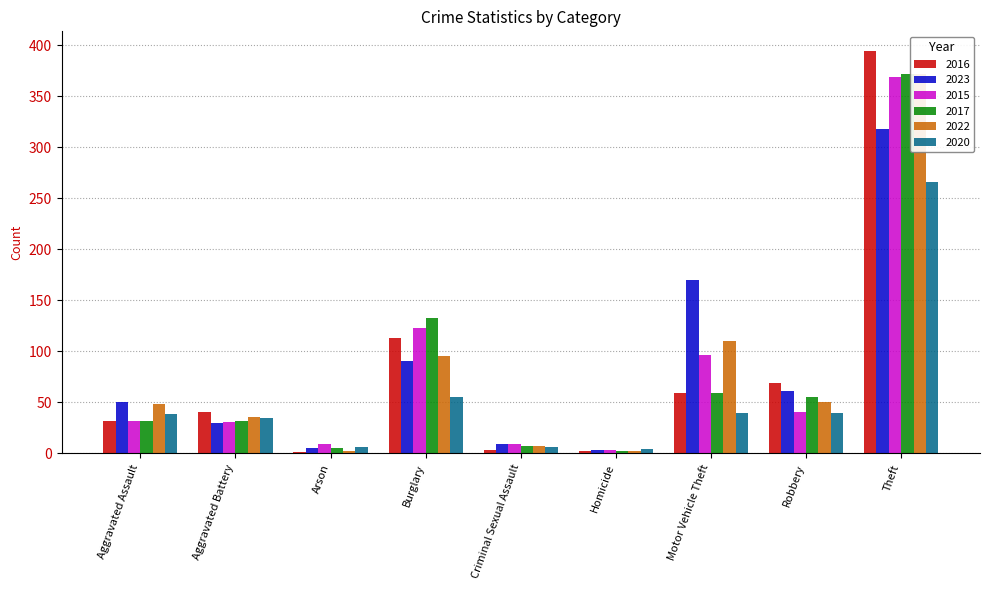

What is the minimum value for 2023?

3